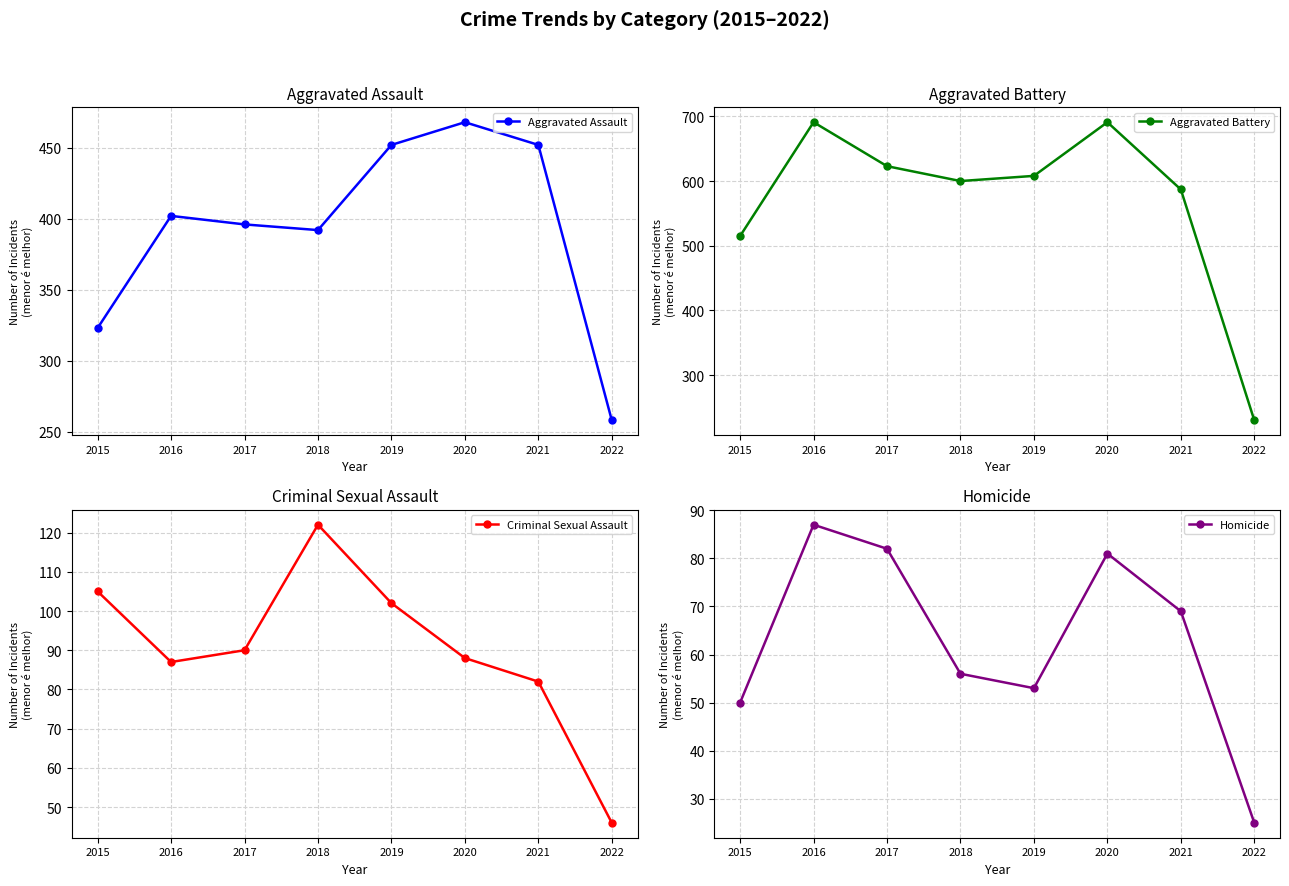

What is the value of the Aggravated Assault point at the 5th from the left?

452